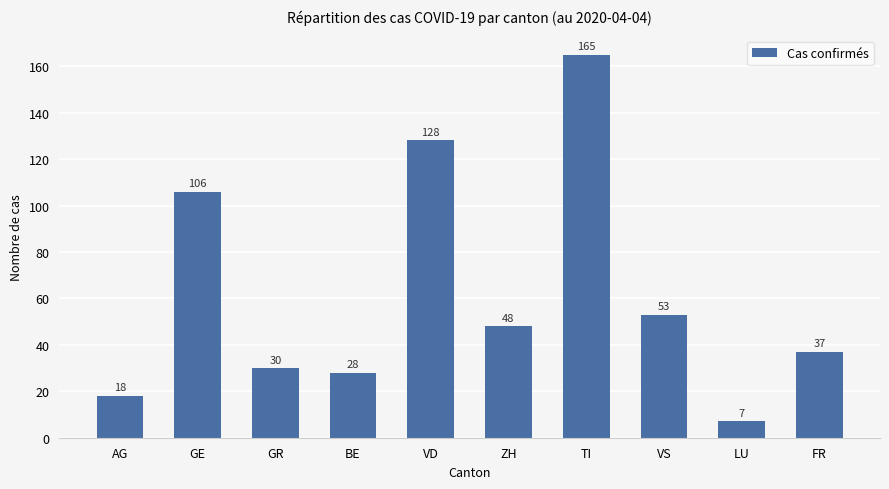

What position from the right is GE?

9